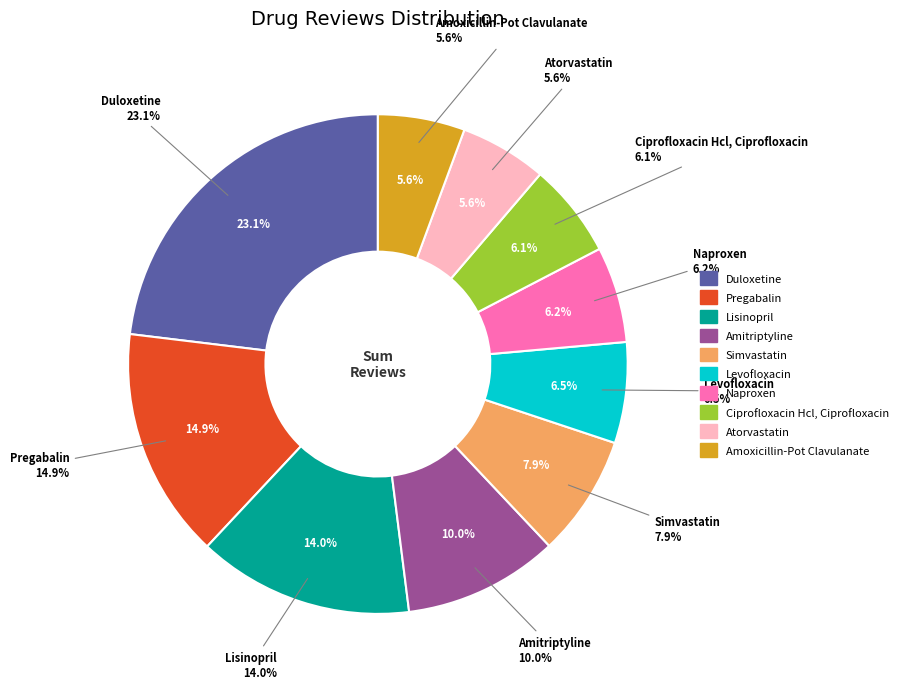

What percentage is the Amoxicillin-Pot Clavulanate slice, to the nearest percent?

6%